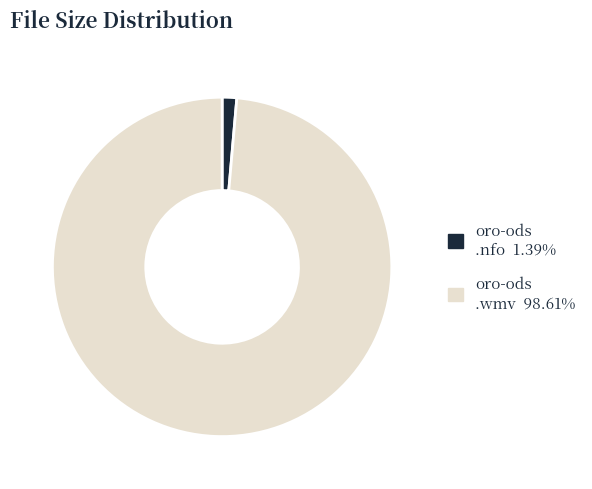

Is there any slice that represents more than half of the pie?

Yes